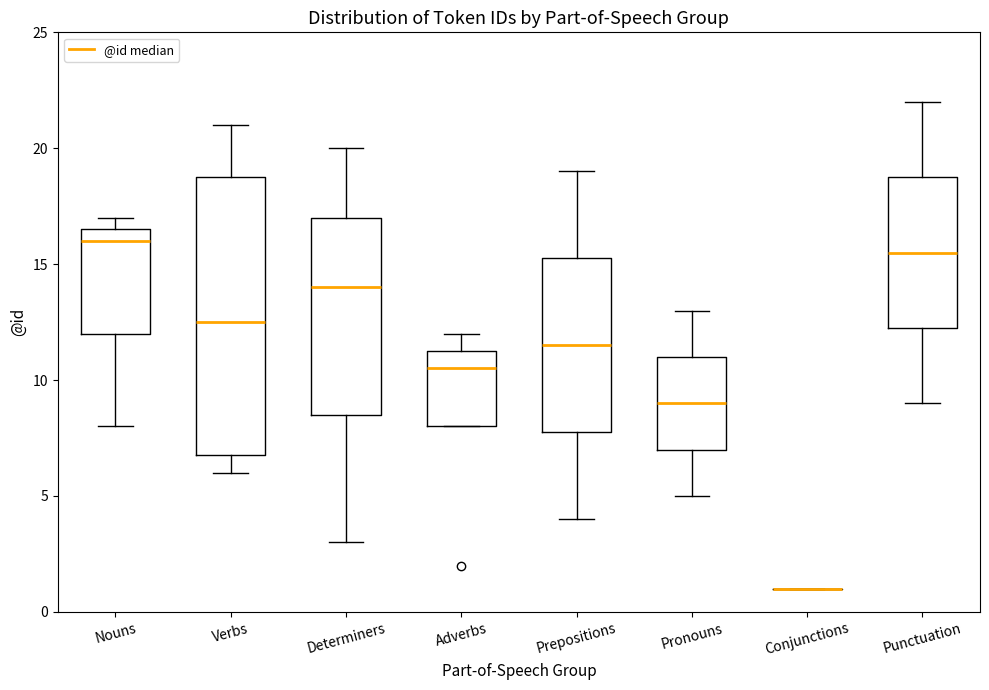

Reading left to right, read every box against the y-axis: the position of its median line, the range the box covers, and the ends of its whiskers. The values are not printed on the chart, so give them approximately, as read against the axis.

Nouns: median 16.0, box 12.0 to 16.5, whiskers 8.0 to 17.0
Verbs: median 12.5, box 7.0 to 19.0, whiskers 6.0 to 21.0
Determiners: median 14.0, box 8.5 to 17.0, whiskers 3.0 to 20.0
Adverbs: median 10.5, box 8.0 to 11.5, whiskers 8.0 to 12.0
Prepositions: median 11.5, box 8.0 to 15.5, whiskers 4.0 to 19.0
Pronouns: median 9.0, box 7.0 to 11.0, whiskers 5.0 to 13.0
Conjunctions: box collapsed to a line at 1.0, whiskers 1.0 to 1.0
Punctuation: median 15.5, box 12.5 to 19.0, whiskers 9.0 to 22.0